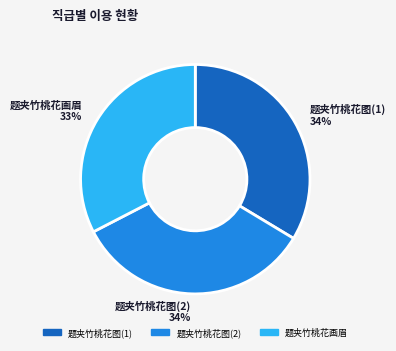

Is 题夹竹桃花画眉 the majority of the pie?

No